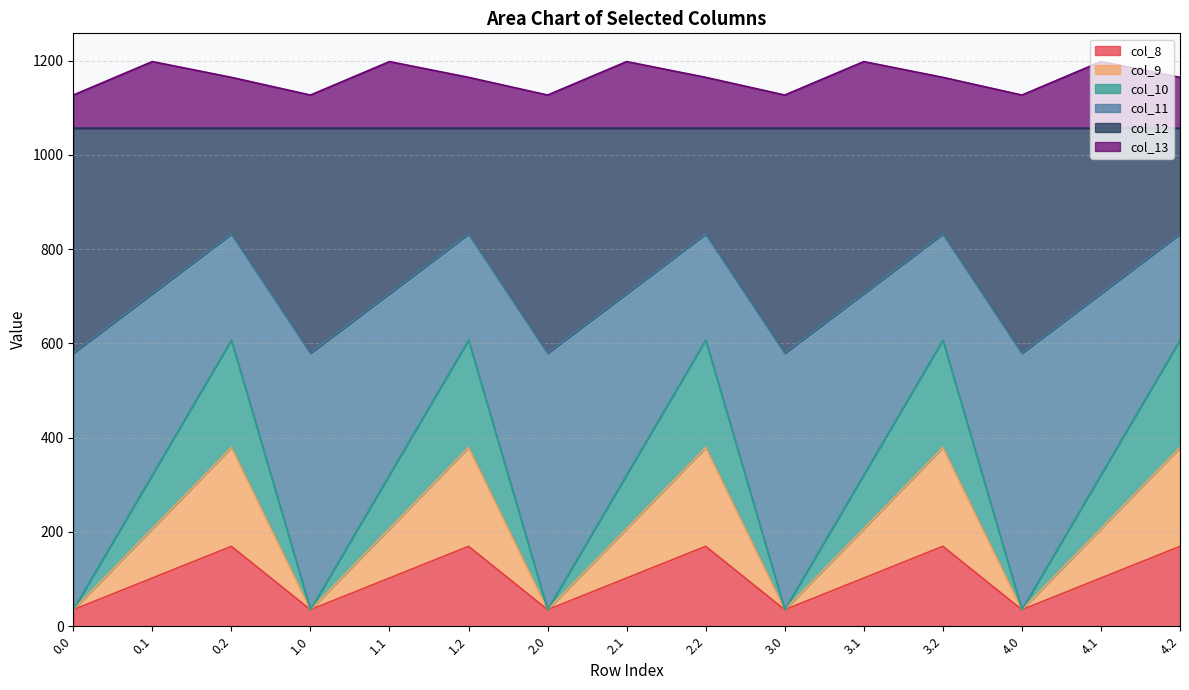

Does the chart display data point markers on the line(s)?

No